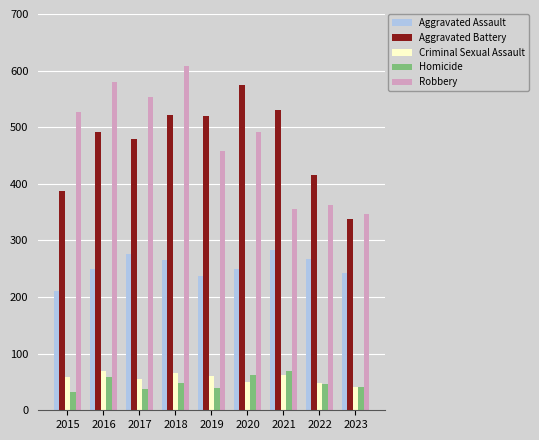

The value of Homicide at 2018 is 75. True or false?

False